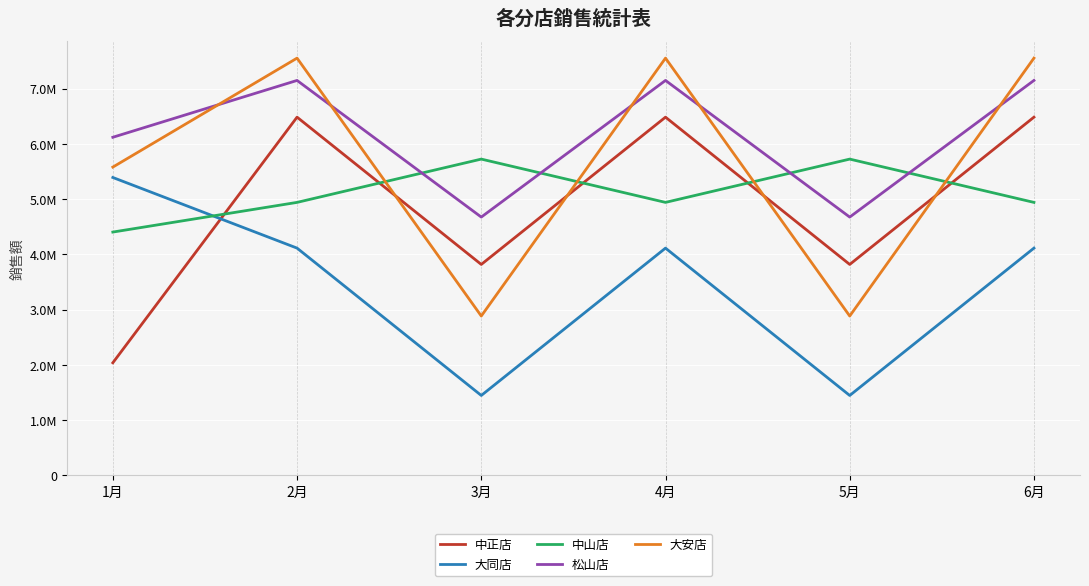

Is this an area chart (filled region under the line)?

No